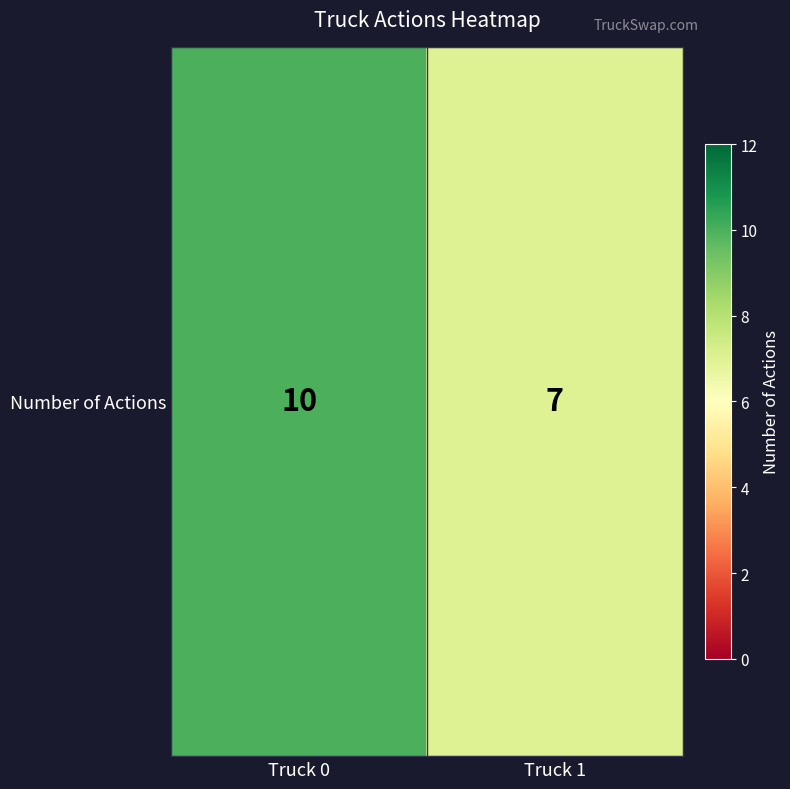

True or false: the data shows 5 at Truck 0.

False